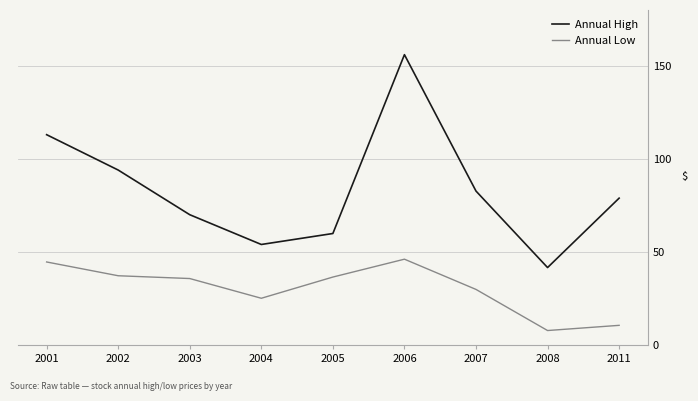

Between 2006 and 2008, which series saw the biggest shift?

Annual High